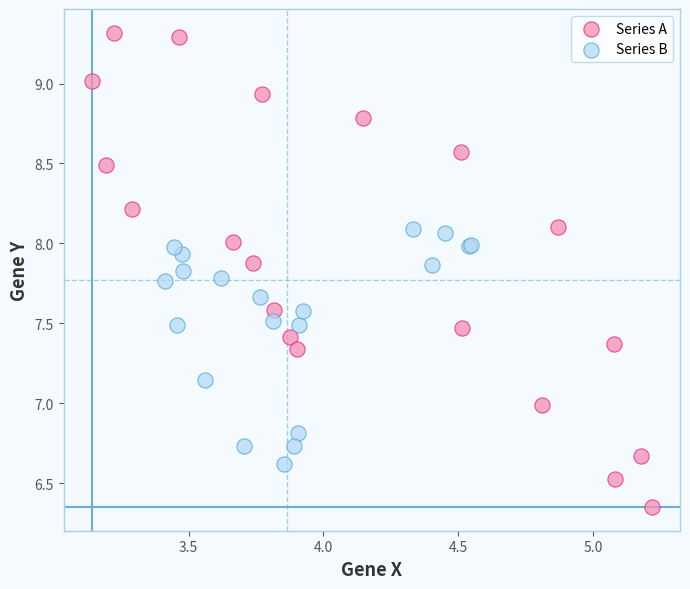

What are all the series names shown in the legend?

Series A, Series B